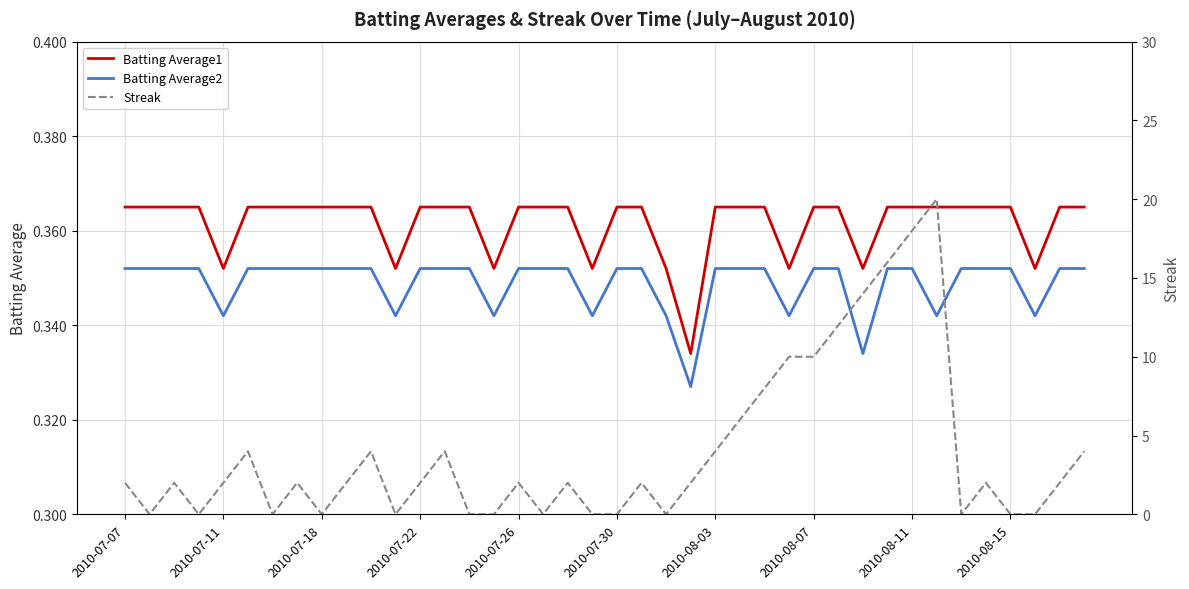

At which category is the sum across all series the highest?

33